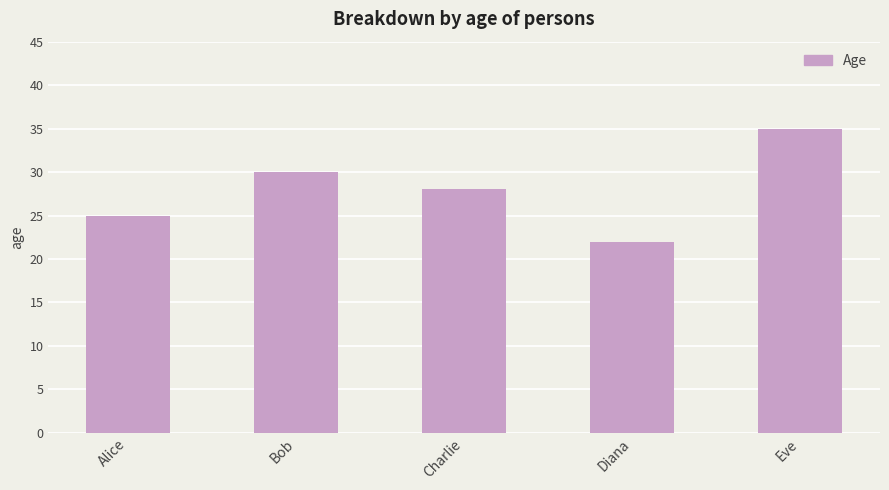

Between Alice and Diana, which is larger?

Alice